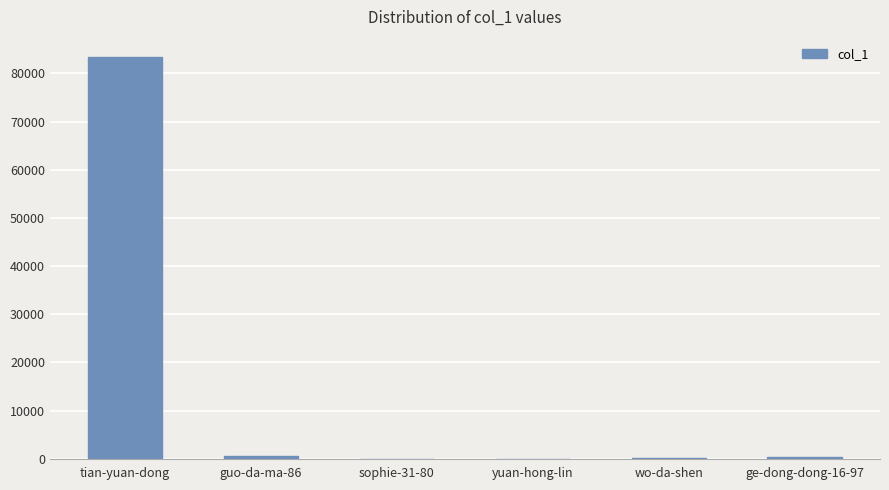

What is the maximum value shown in the chart?

83402